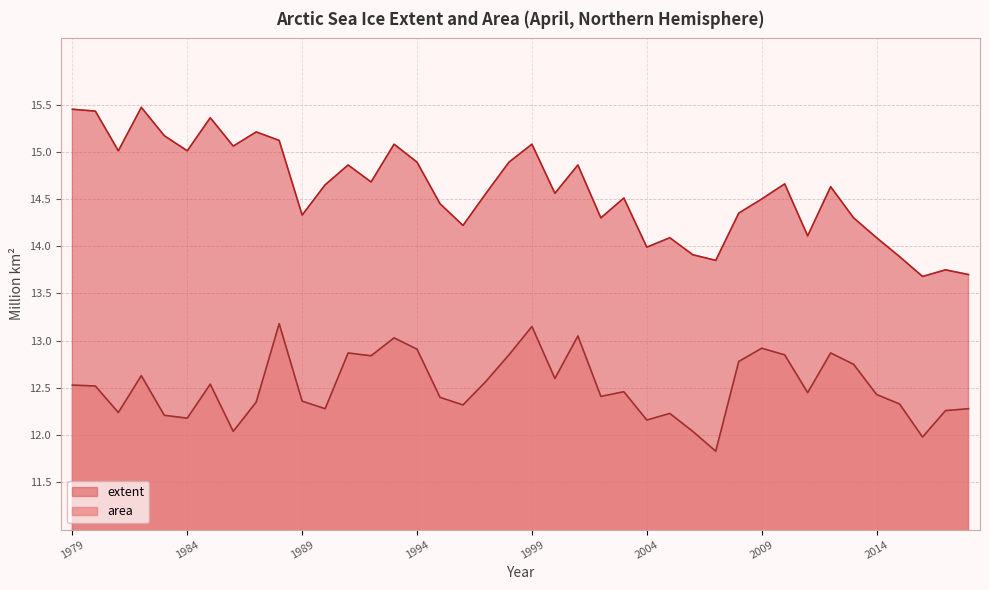

What is the sum of the extent values at 1983 and 2009?

29.7